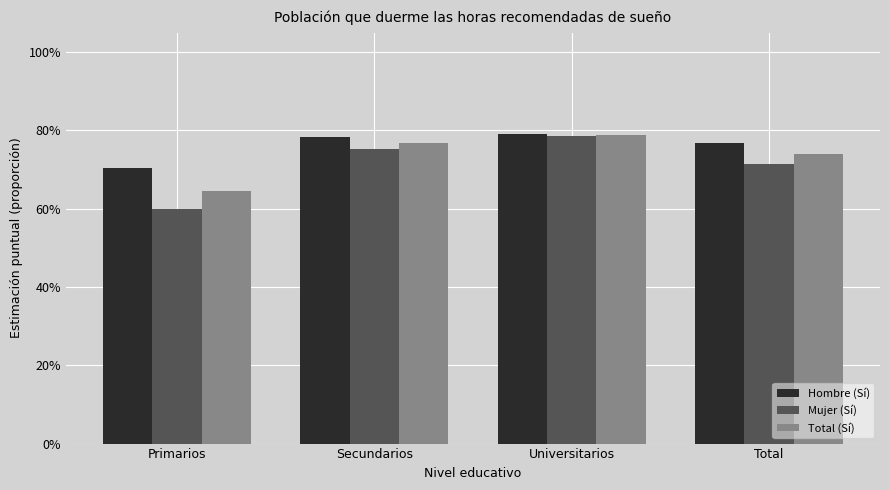

At which category is the sum across all series the highest?

Universitarios